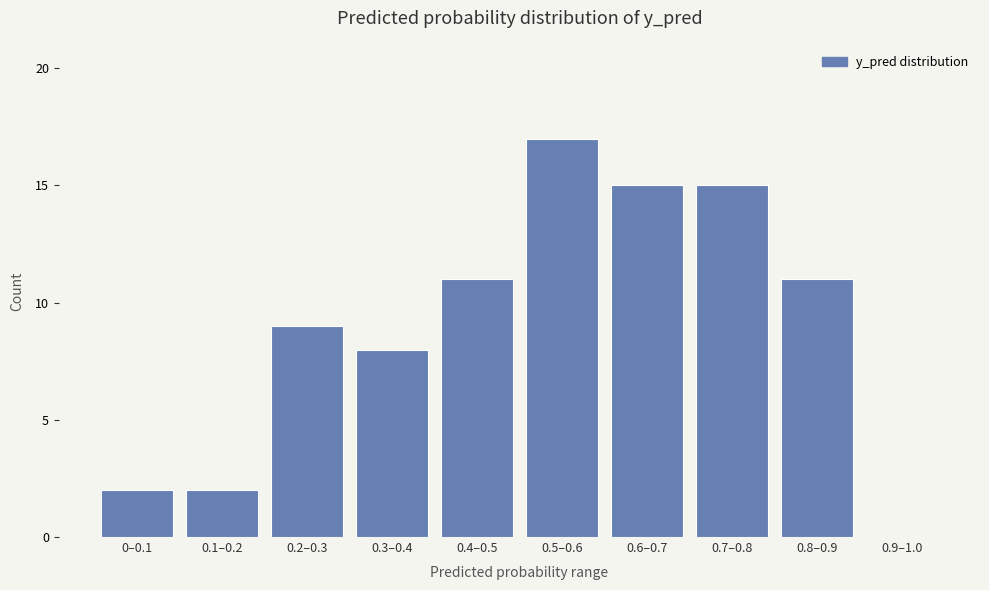

Reading left to right, transcribe all the data shown in this chart.

0–0.1=2	0.1–0.2=2	0.2–0.3=9	0.3–0.4=8	0.4–0.5=11	0.5–0.6=17	0.6–0.7=15	0.7–0.8=15	0.8–0.9=11	0.9–1.0=0